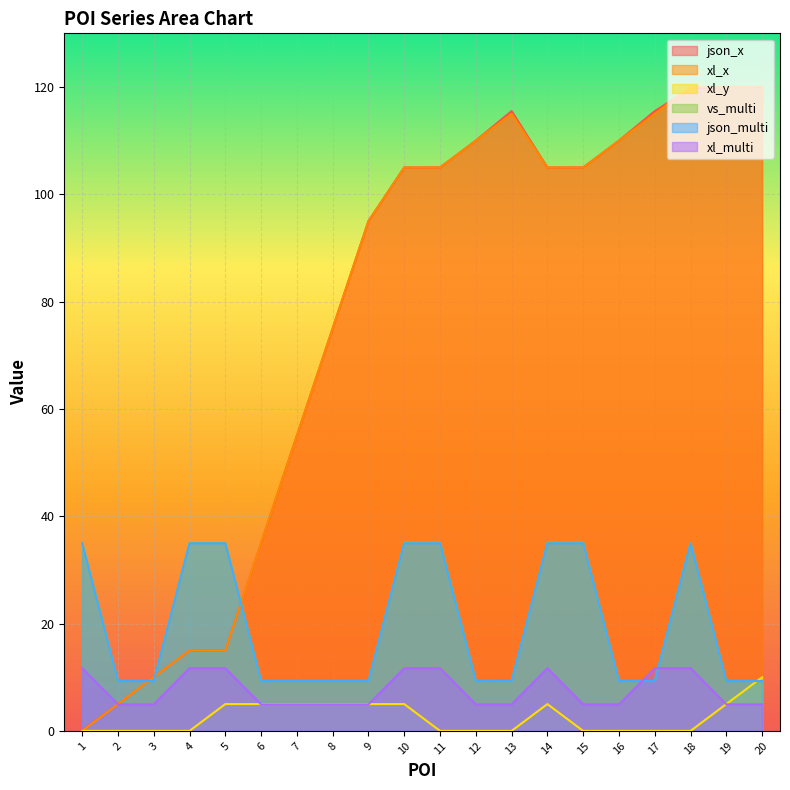

After their last crossing, which series has the higher values: vs_multi or xl_x?

xl_x